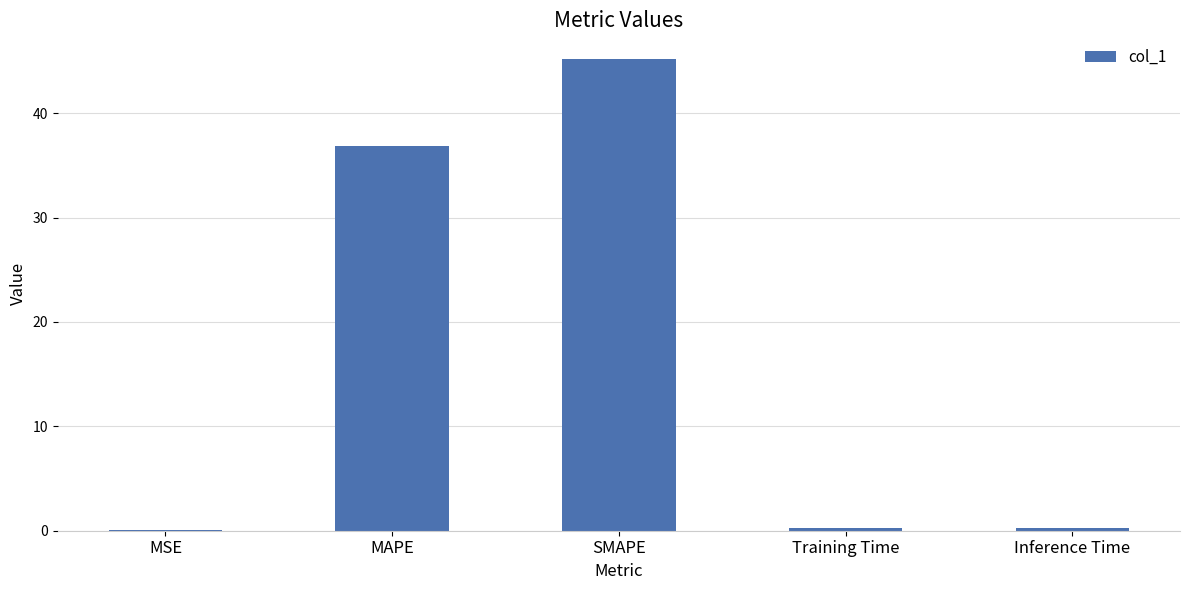

Which label corresponds to the largest value in the chart?

SMAPE